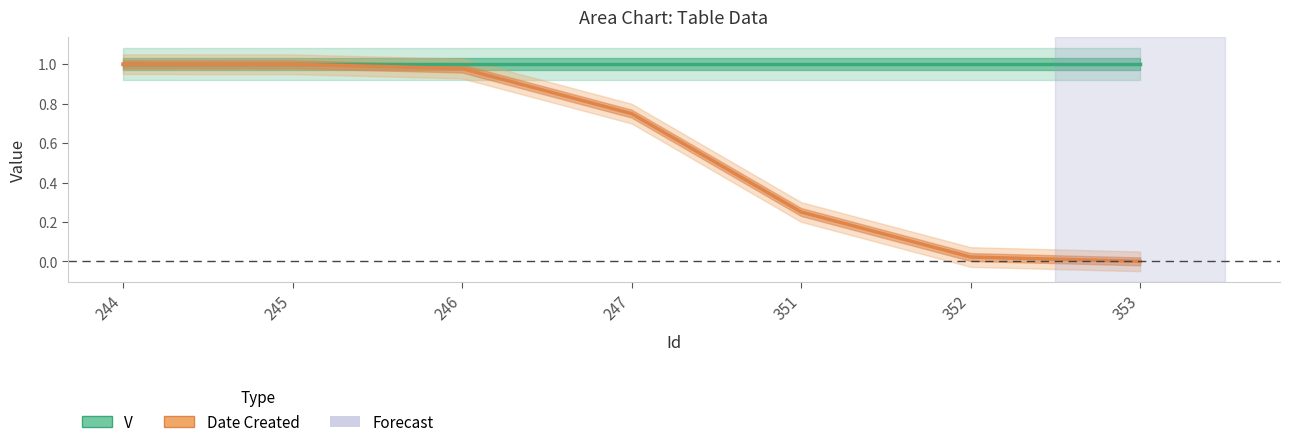

Is this an area chart (filled region under the line)?

No